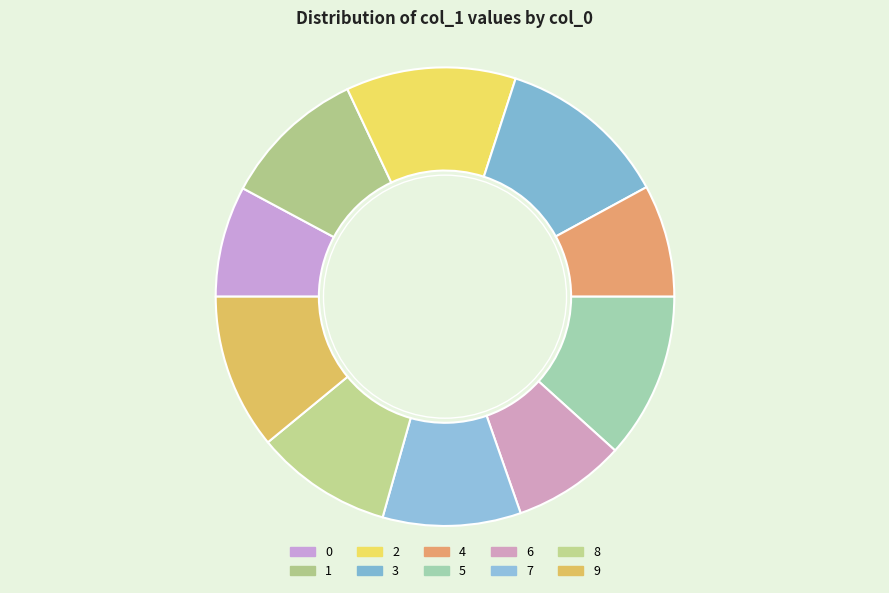

Which has a higher value, 0 or 6?

6